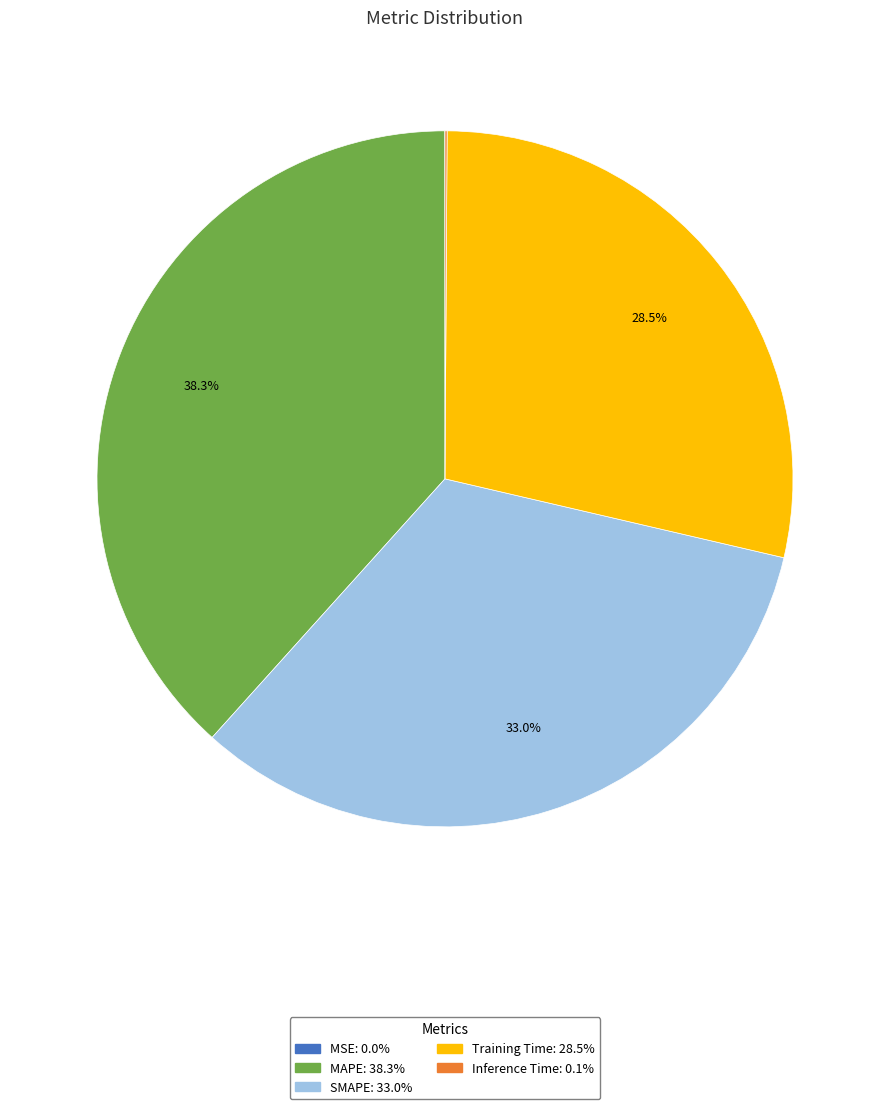

Combined, what portion of the pie is SMAPE and MAPE?

71.4%